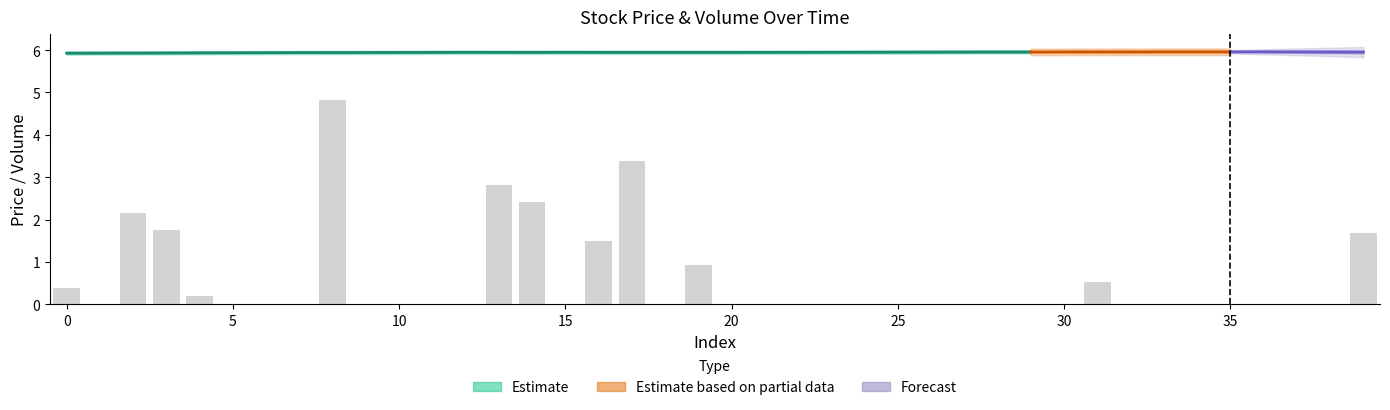

What is the difference between the values at 19 and 31?

0.4